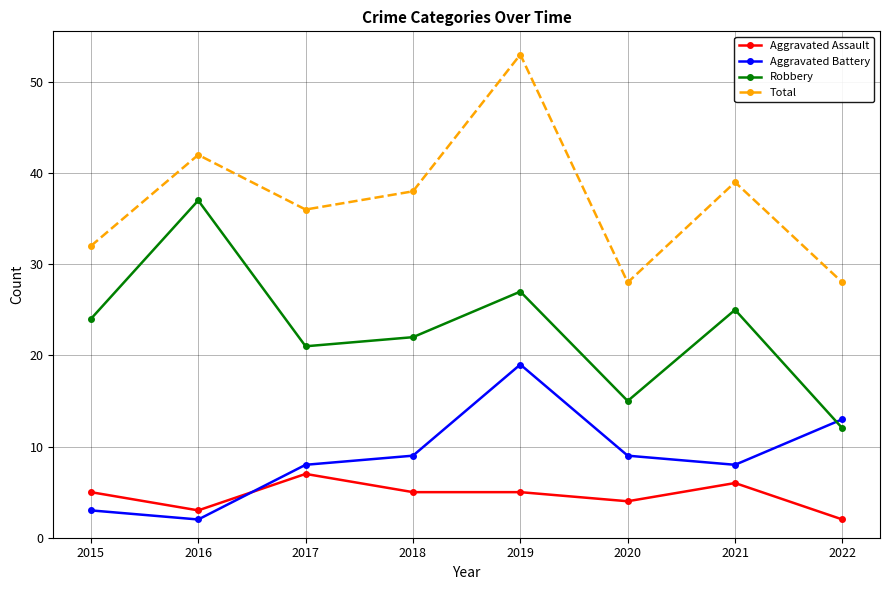

True or false: Aggravated Assault and Total cross at least once.

False